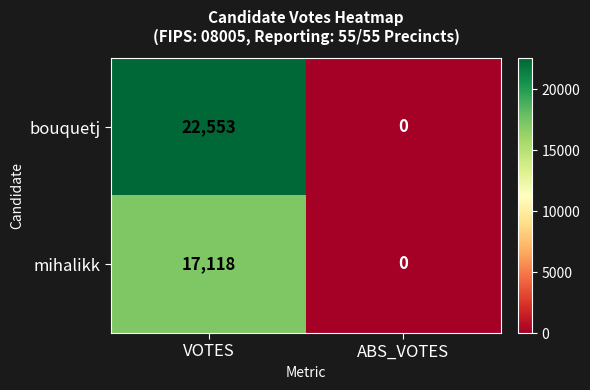

List the labels in order of mihalikk value, smallest first.

ABS_VOTES, VOTES